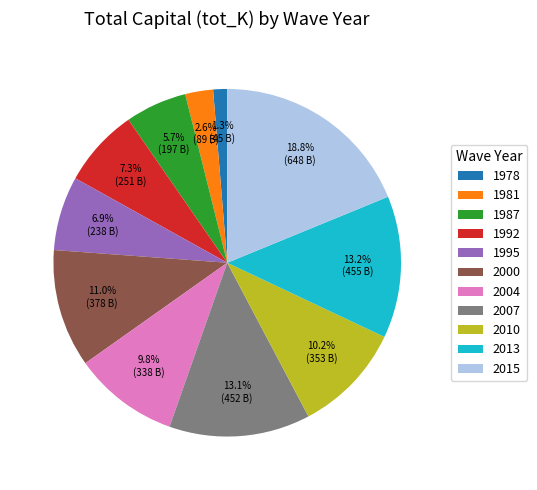

To the nearest percent, what portion does 2000 represent?

11%